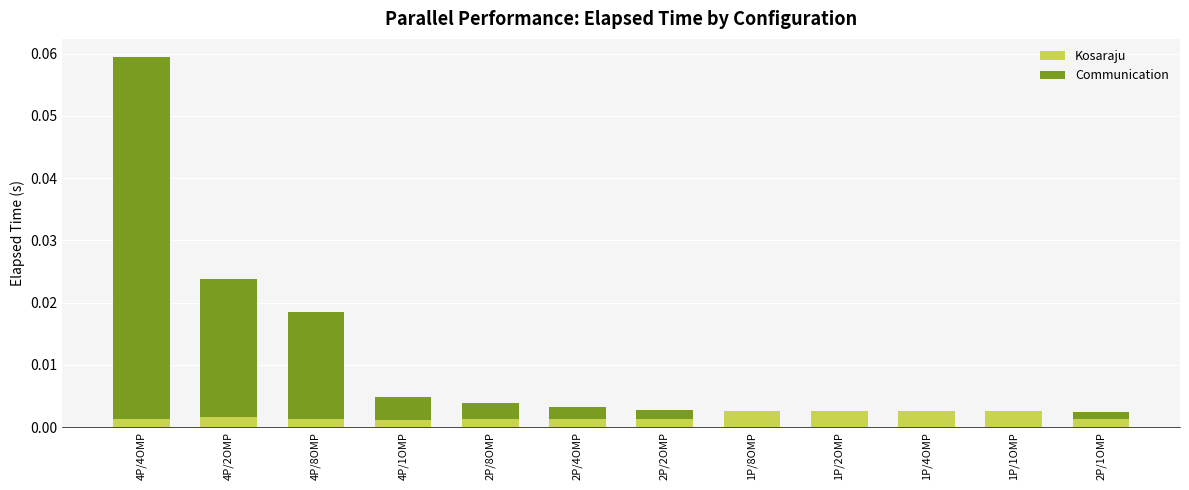

Are the bars grouped side by side (vs. stacked)?

No